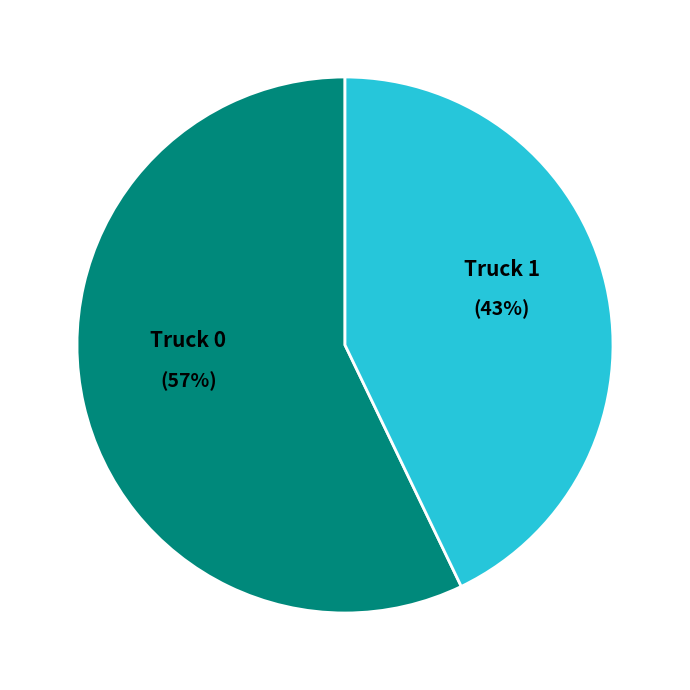

Do Truck 0 and Truck 1 together represent more than half of the pie?

Yes